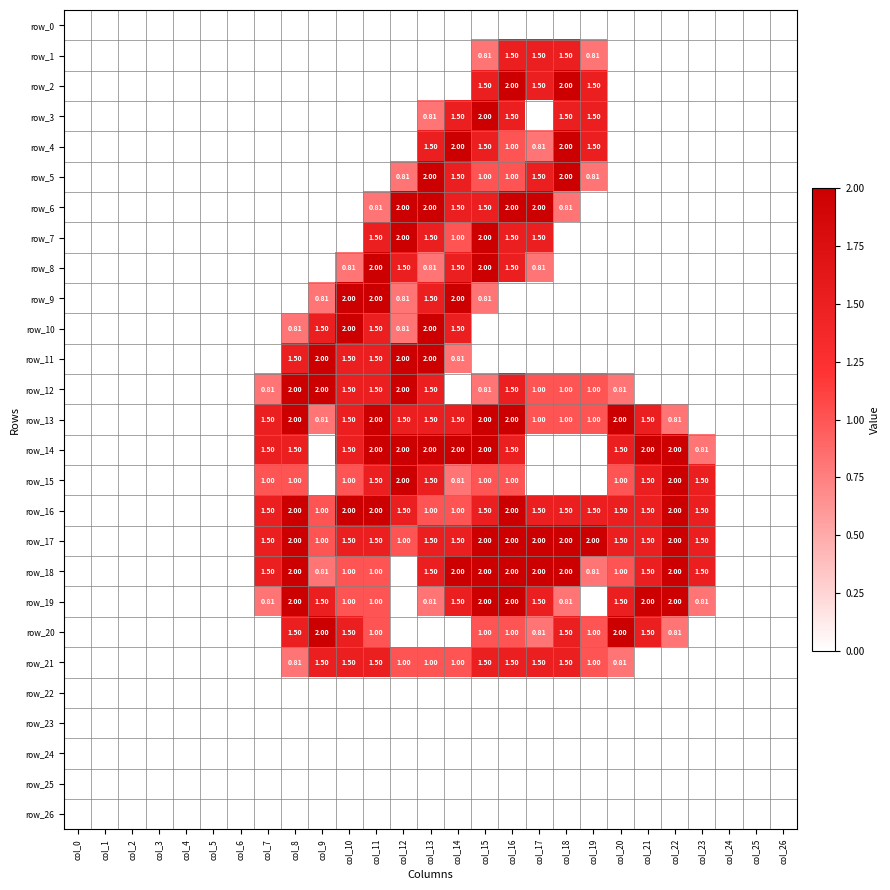

Is it true that row_13 equals 0.0 at col_23?

True